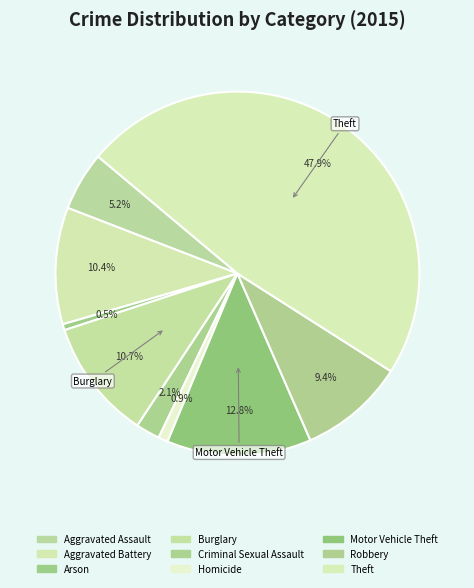

What is the change in value from Burglary to Theft?

+348